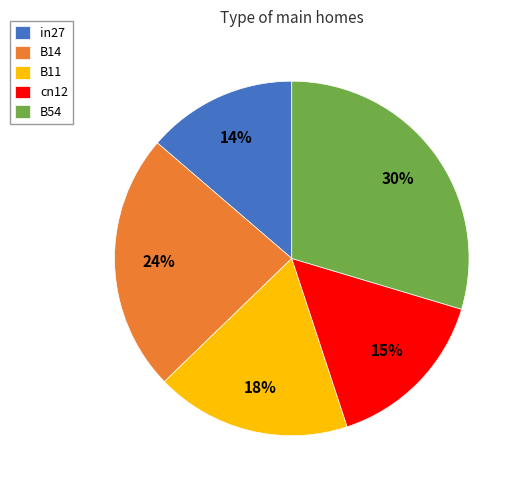

To the nearest percent, what is the difference between the B11 and B54 slice percentages?

12%